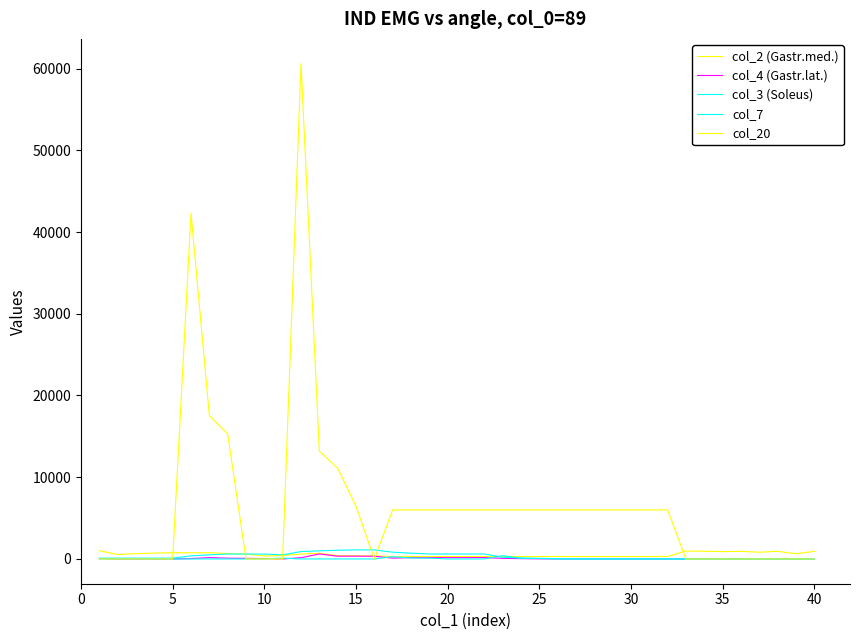

Does the chart display data point markers on the line(s)?

No